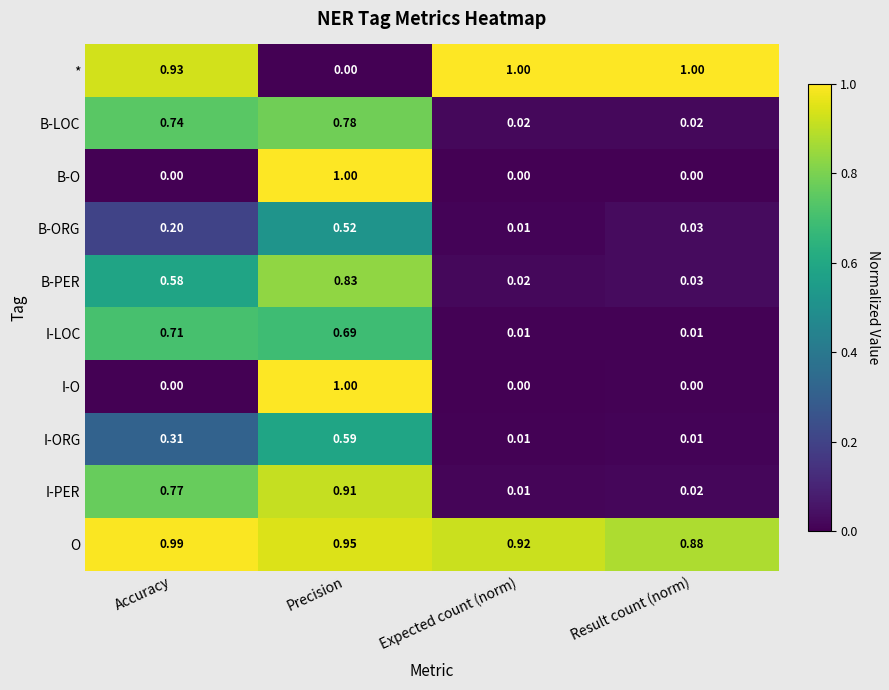

At which label is B-ORG closest to 0?

Expected count (norm)